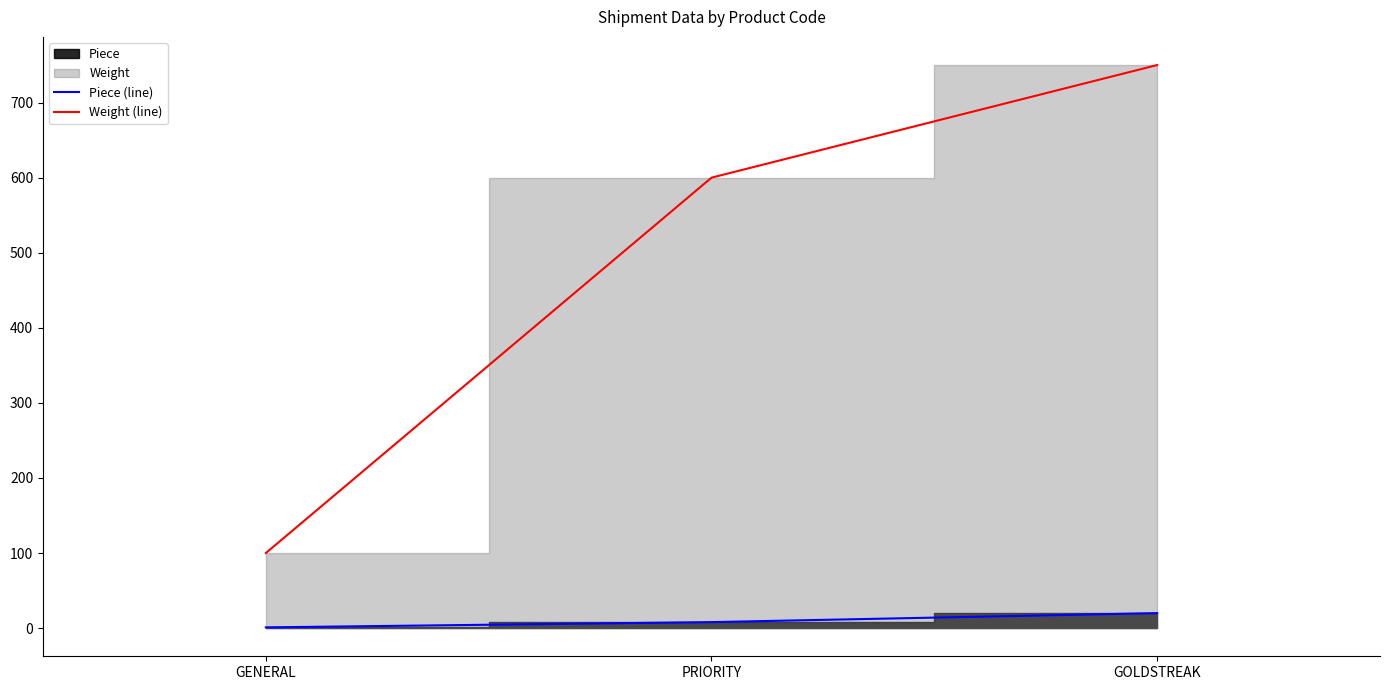

Which series changed the most between GENERAL and PRIORITY?

Weight (line)